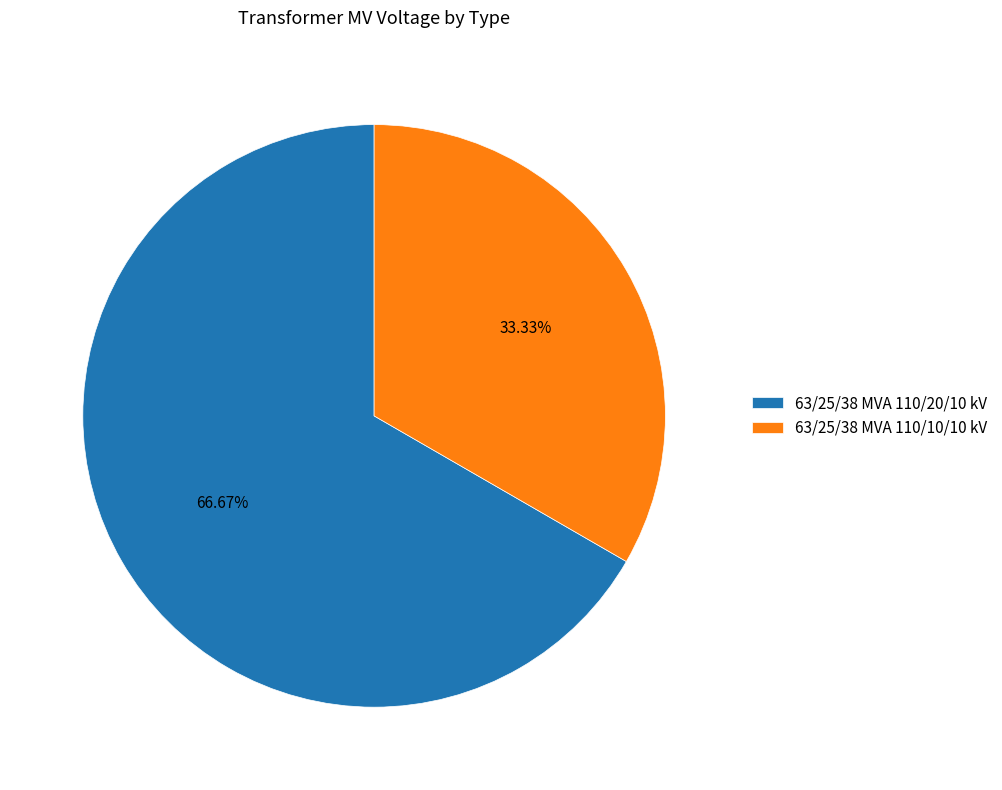

What is the smallest slice in the pie chart?

63/25/38 MVA 110/10/10 kV